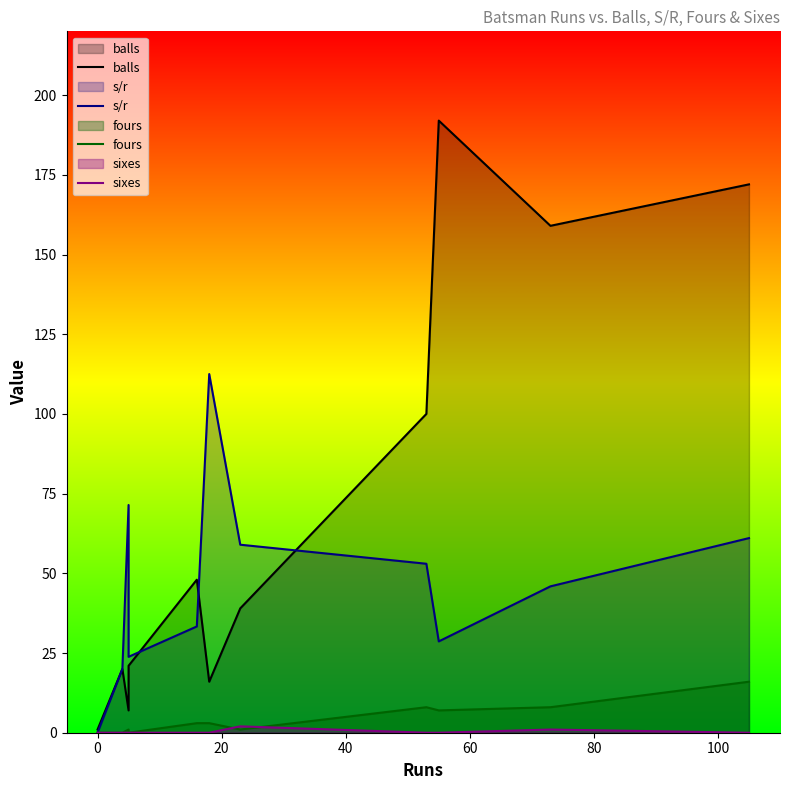

True or false: balls and sixes cross at least once.

False